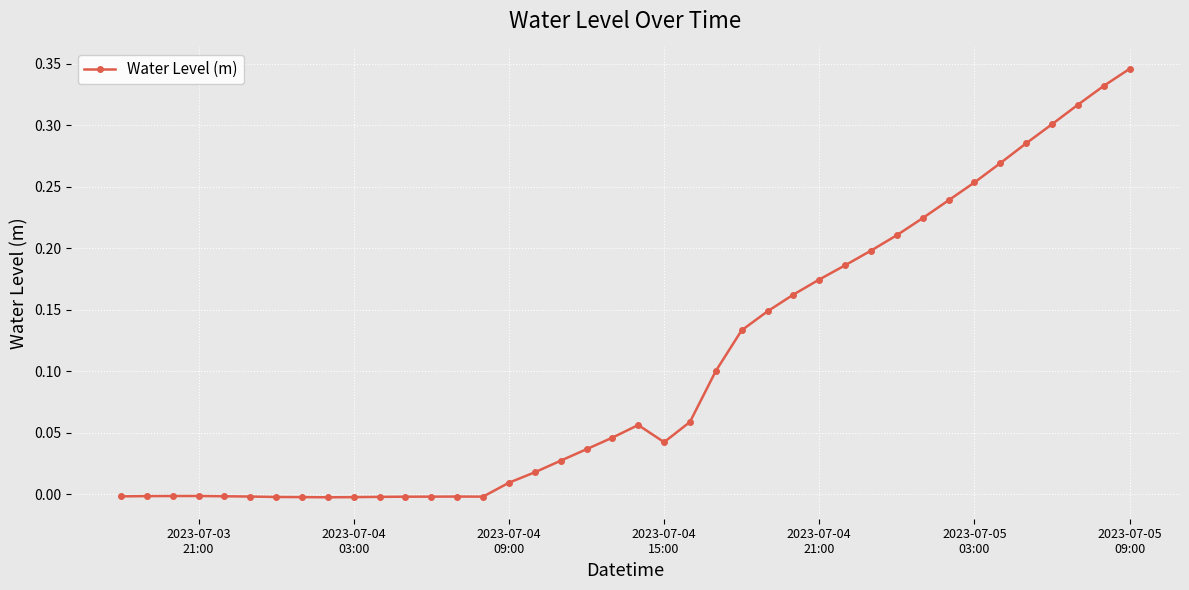

What is the sum of all values?

4.1